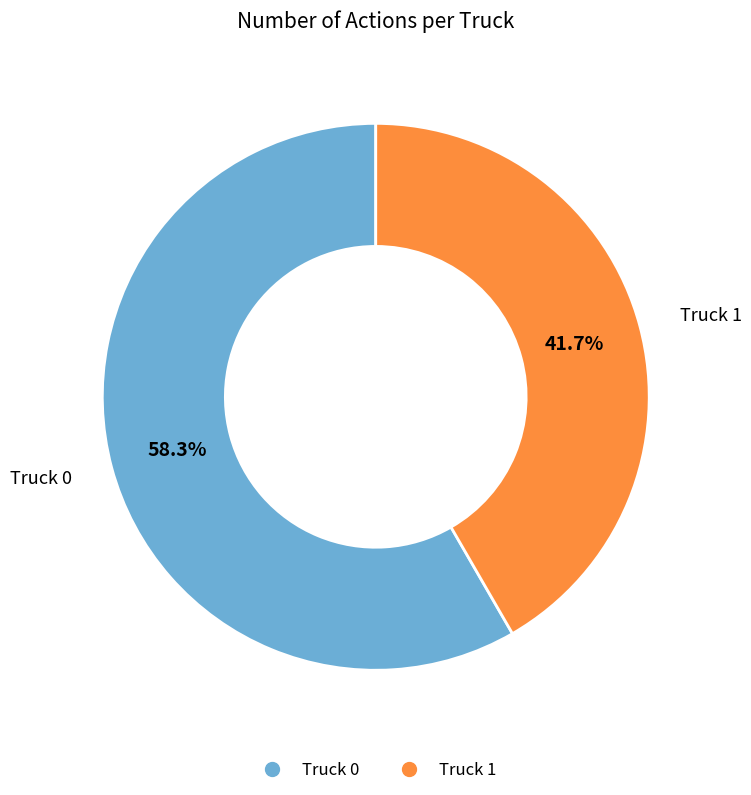

True or false: Truck 0 accounts for 49% of the total.

False